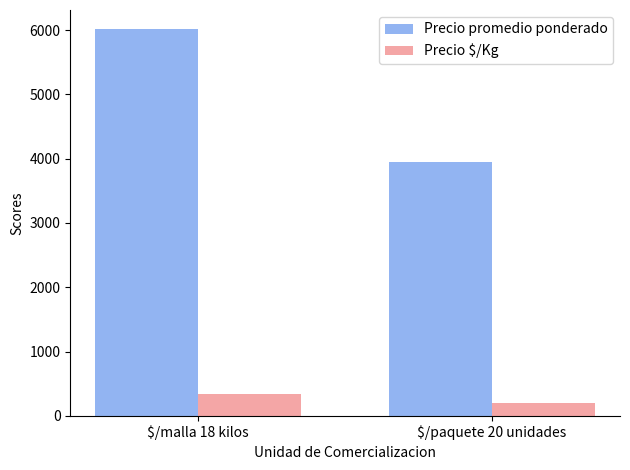

Are the bars grouped side by side (vs. stacked)?

Yes